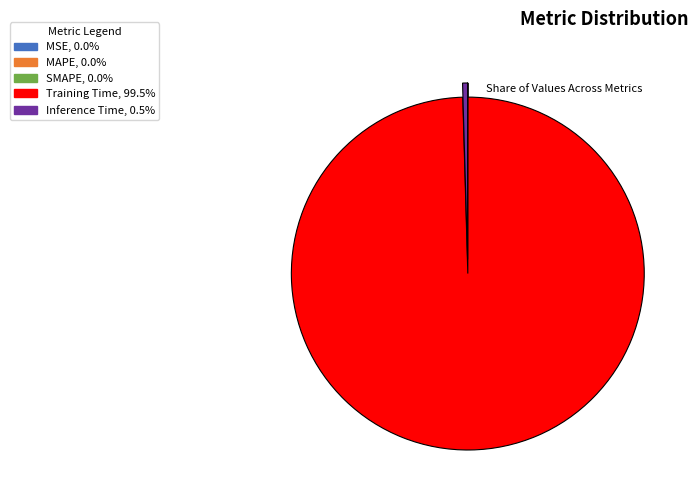

Does Training Time represent more than half of the total?

Yes